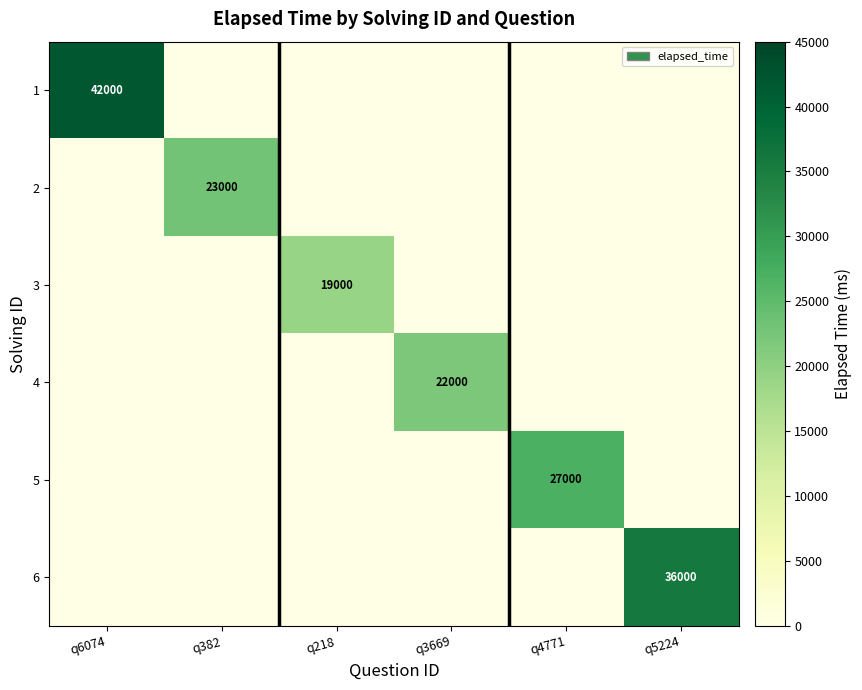

The 5 series shows 10459 at q4771. True or false?

False